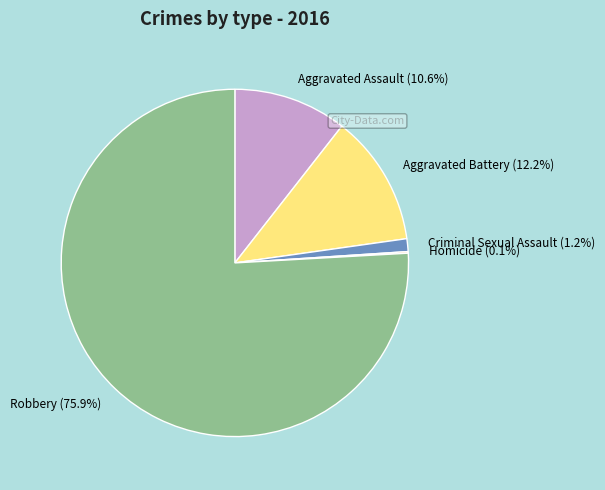

Which slice is the largest?

Robbery